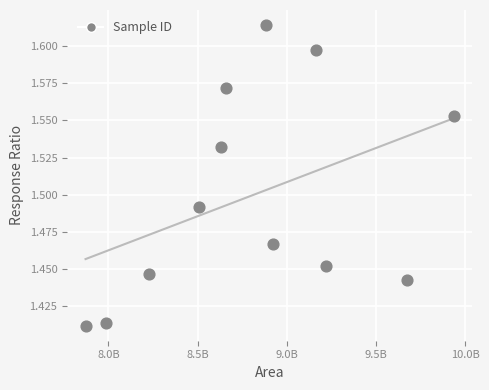

What is the average X value?

8805802680.2